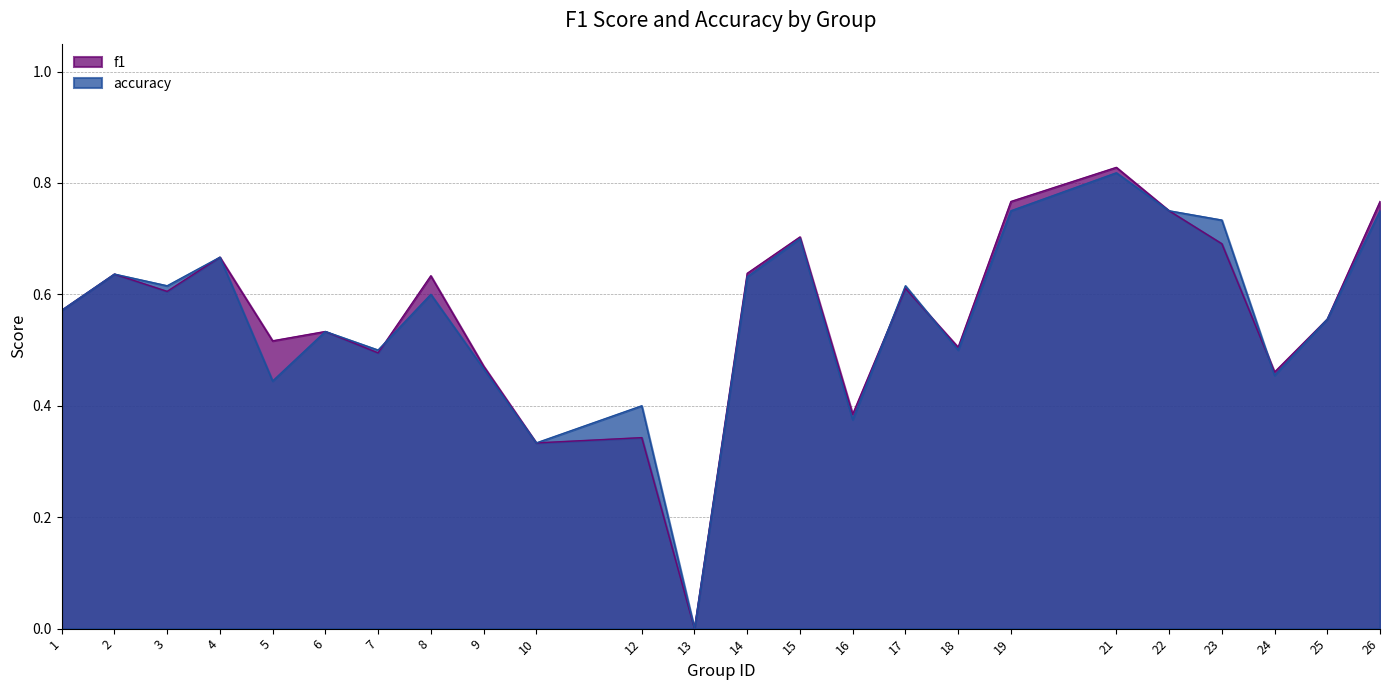

Count the number of categories in the chart.

24